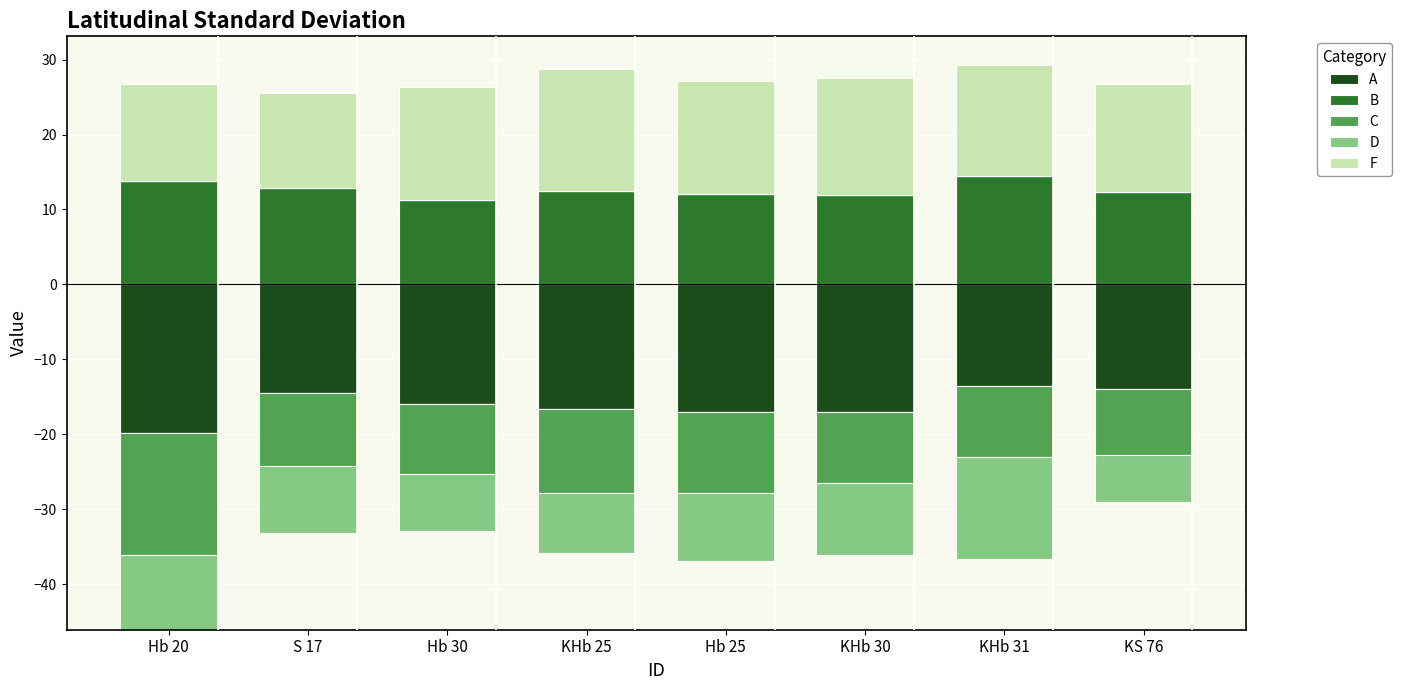

List the series in order of their peak value, highest first.

F, B, A, C, D